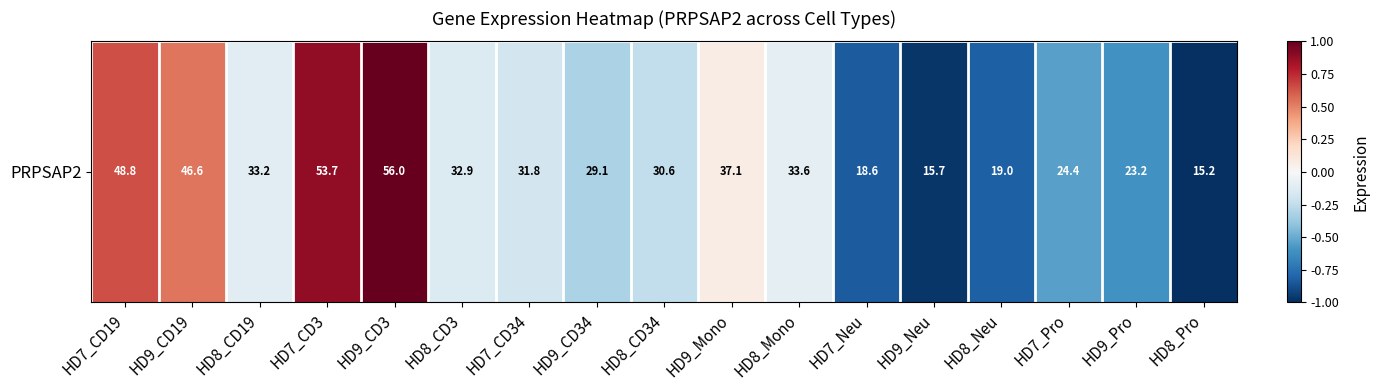

List the labels in order of value, smallest first.

HD8_Pro, HD9_Neu, HD7_Neu, HD8_Neu, HD9_Pro, HD7_Pro, HD9_CD34, HD8_CD34, HD7_CD34, HD8_CD3, HD8_CD19, HD8_Mono, HD9_Mono, HD9_CD19, HD7_CD19, HD7_CD3, HD9_CD3